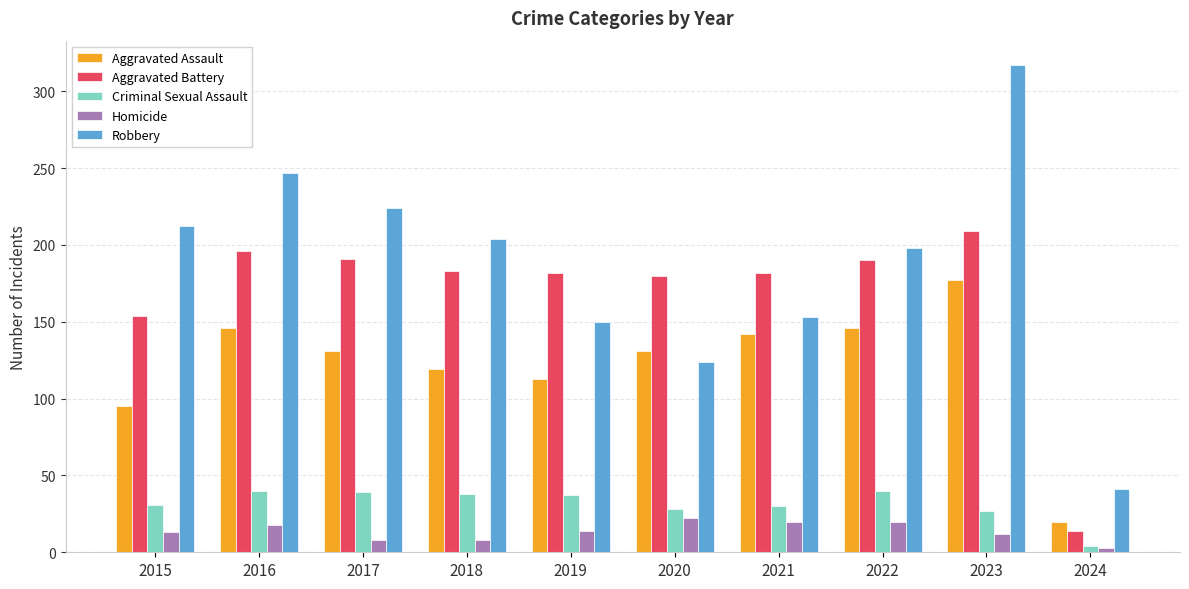

What is the difference between the highest and lowest values at 2021?

162